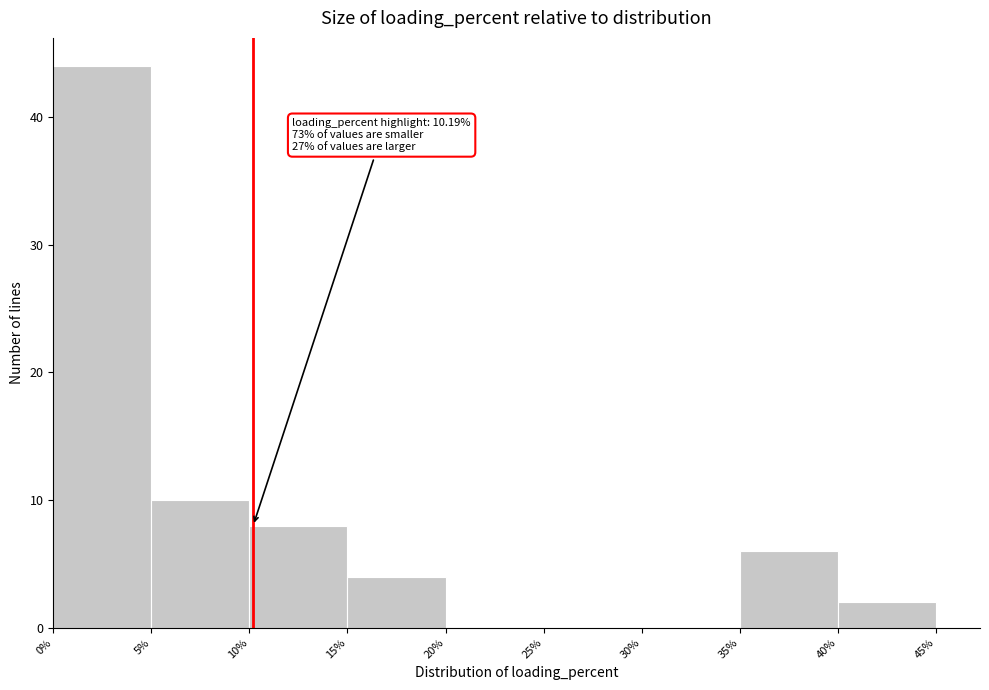

Which range on the x-axis has the tallest bar?

0% to 5%